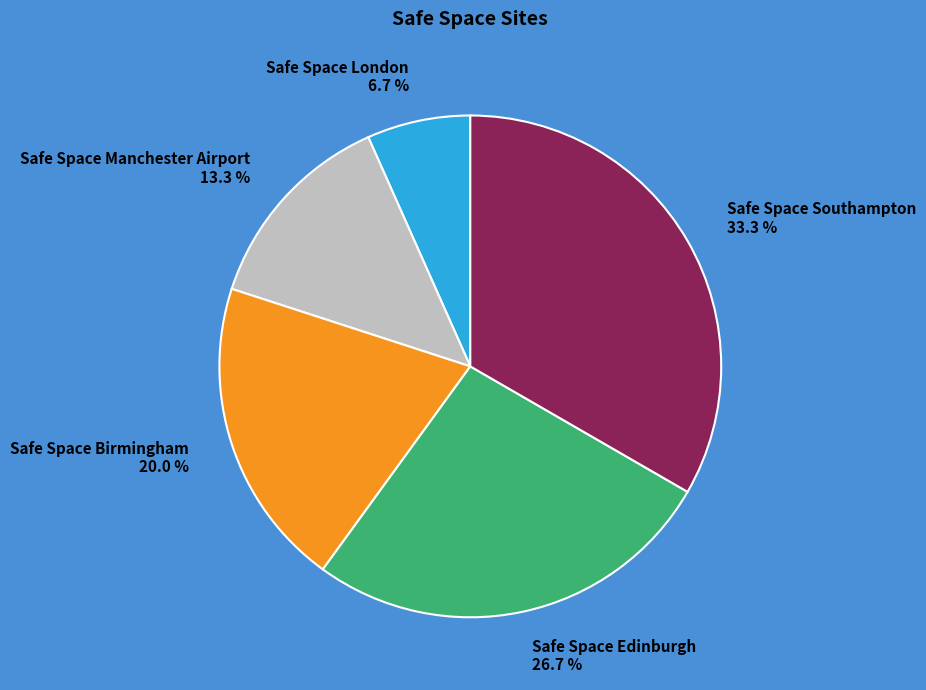

Which slice is the smallest?

Safe Space London